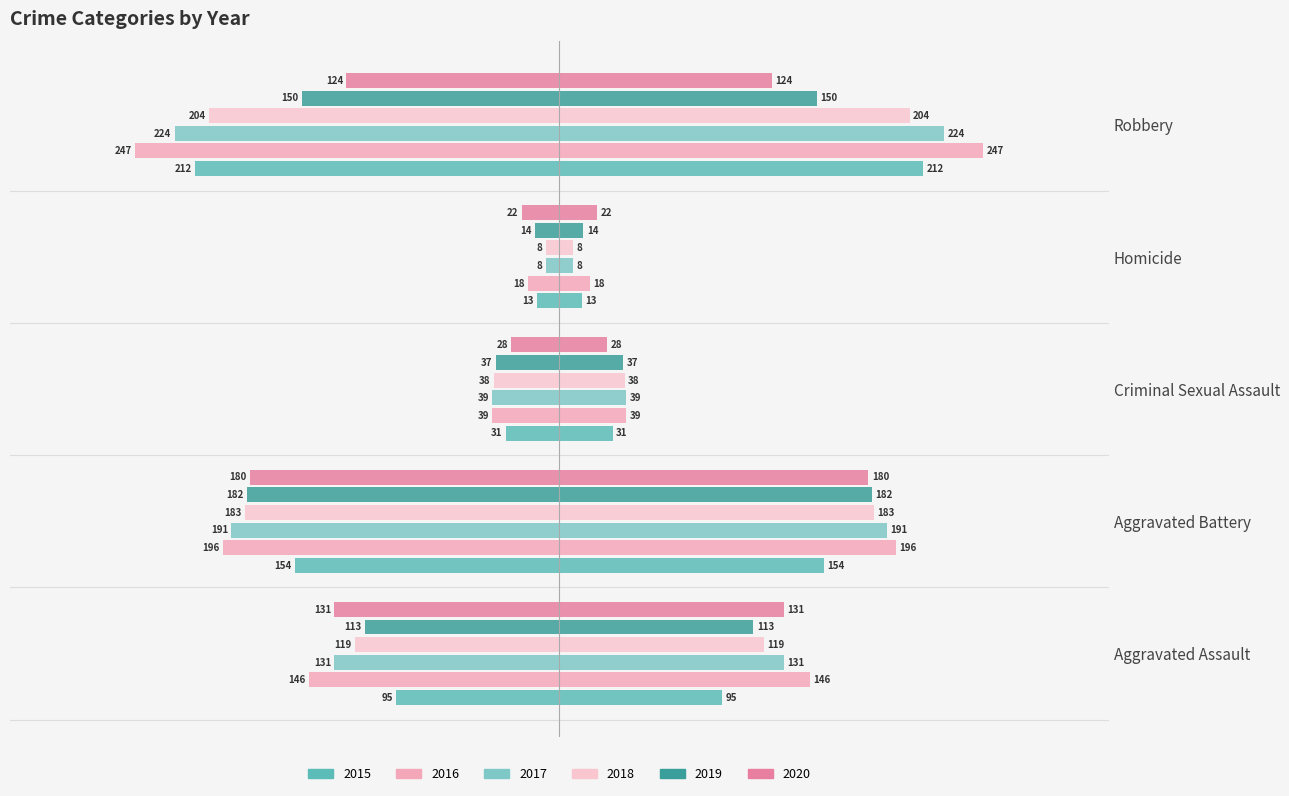

What position from the right is Criminal Sexual Assault?

3